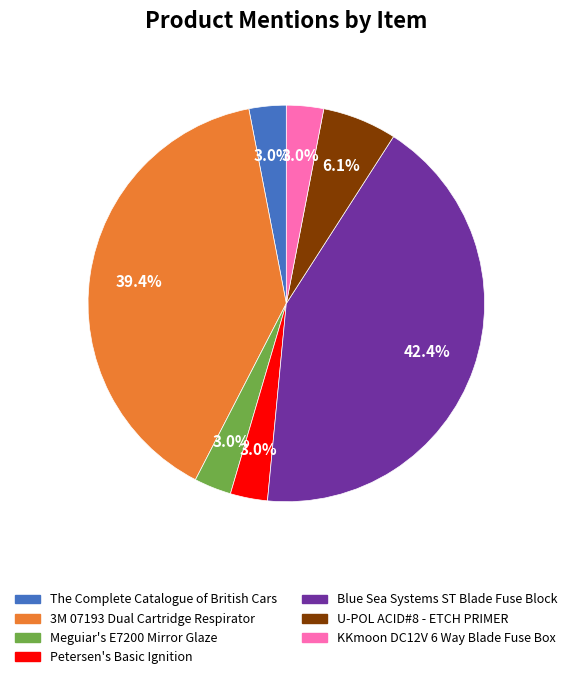

To the nearest percent, what percentage of the pie is 3M 07193 Dual Cartridge Respirator?

39%